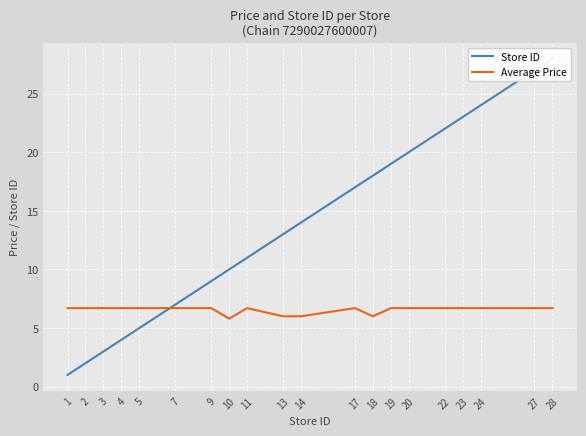

What is the minimum value shown in the chart?

1.0